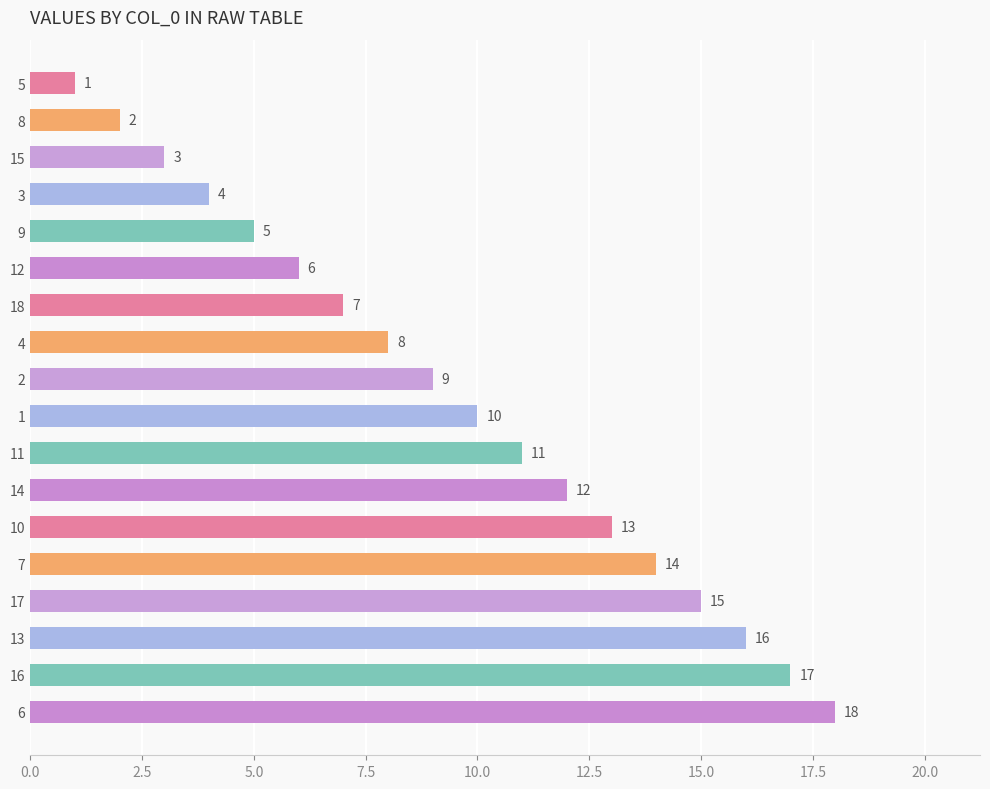

What is the sum of all values?

171